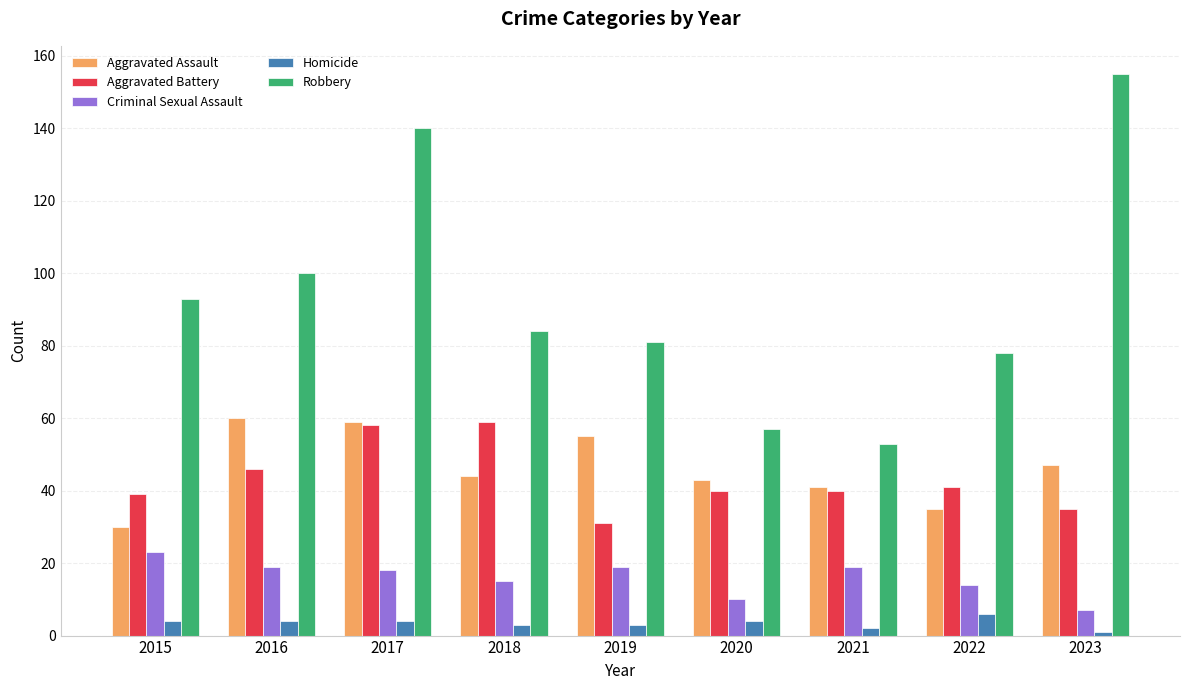

Reading left to right, transcribe all the data shown in this chart.

Aggravated Assault: 2015=30	2016=60	2017=59	2018=44	2019=55	2020=43	2021=41	2022=35	2023=47
Aggravated Battery: 2015=39	2016=46	2017=58	2018=59	2019=31	2020=40	2021=40	2022=41	2023=35
Criminal Sexual Assault: 2015=23	2016=19	2017=18	2018=15	2019=19	2020=10	2021=19	2022=14	2023=7
Homicide: 2015=4	2016=4	2017=4	2018=3	2019=3	2020=4	2021=2	2022=6	2023=1
Robbery: 2015=93	2016=100	2017=140	2018=84	2019=81	2020=57	2021=53	2022=78	2023=155